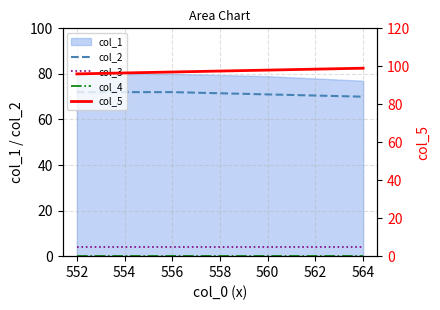

True or false: col_2 and col_5 cross at least once.

False